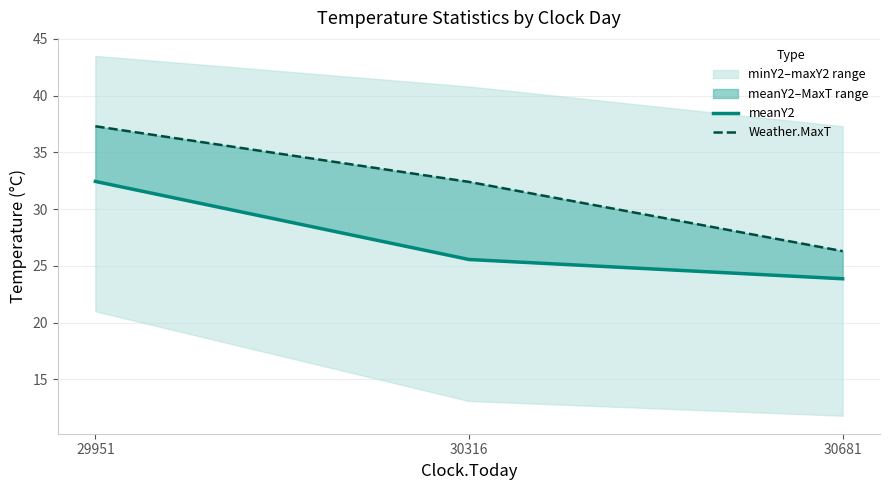

At how many categories does at least one series exceed 28?

2